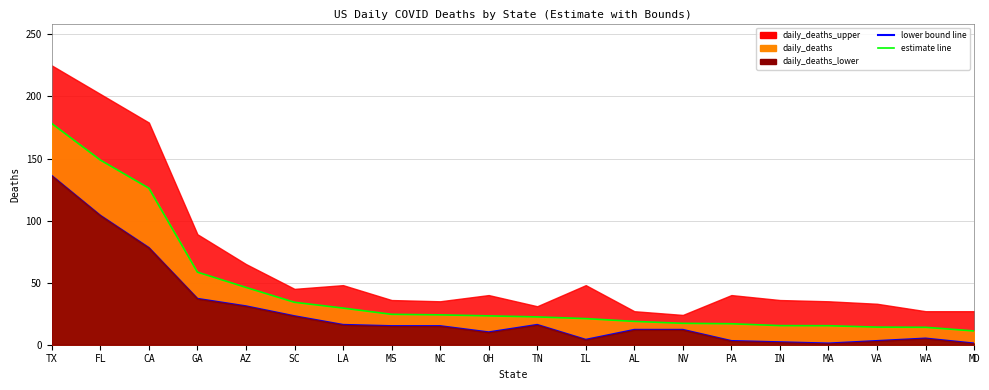

At which category does the data reach its first local peak?

TN